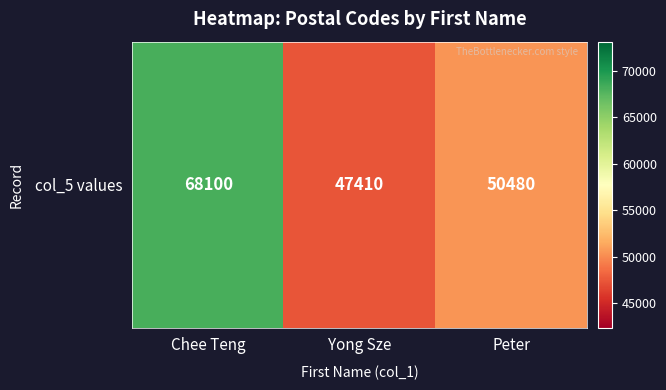

The value at Peter is 14410. True or false?

False